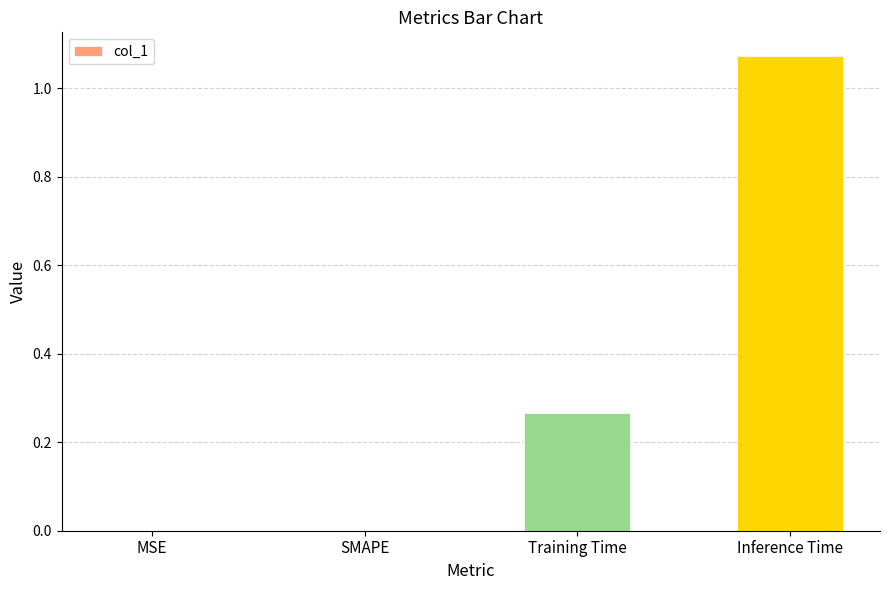

The value at Training Time is 0.4. True or false?

False